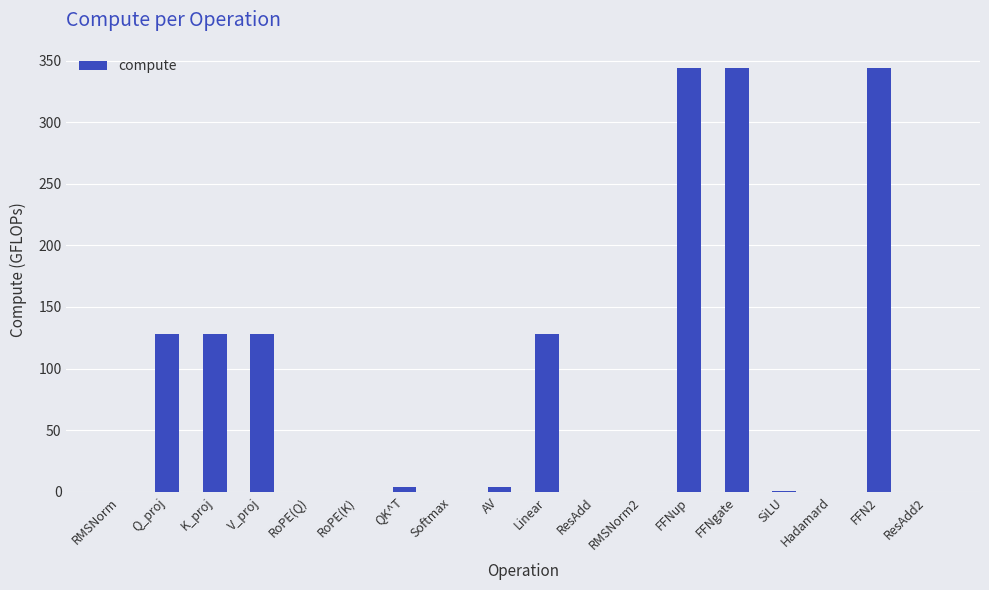

The value at FFN2 is 197.9. True or false?

False